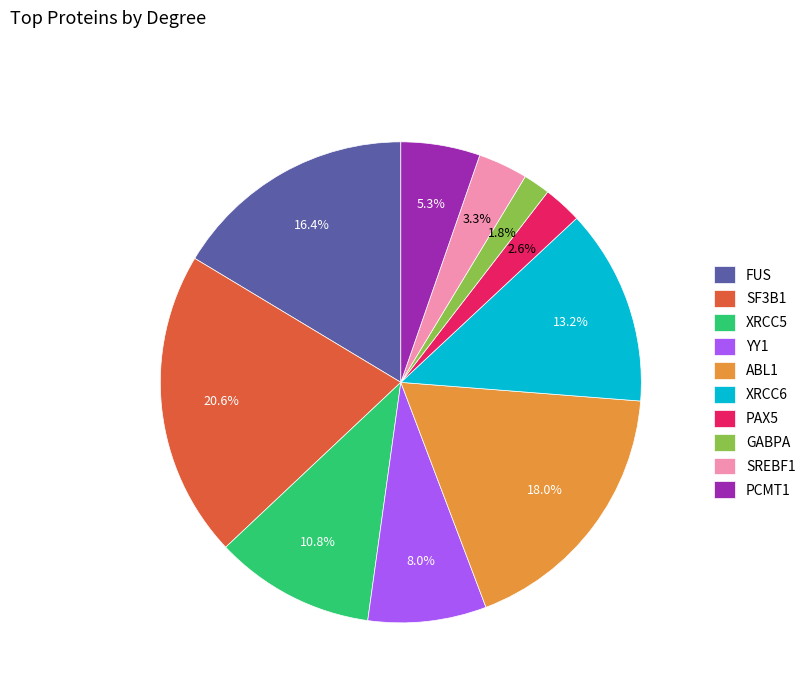

True or false: FUS accounts for 29% of the total.

False